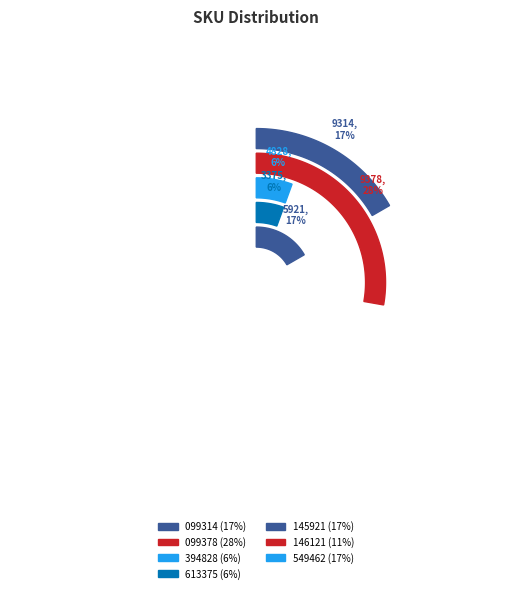

To the nearest percent, what is the difference between the largest and smallest slice percentages?

22%